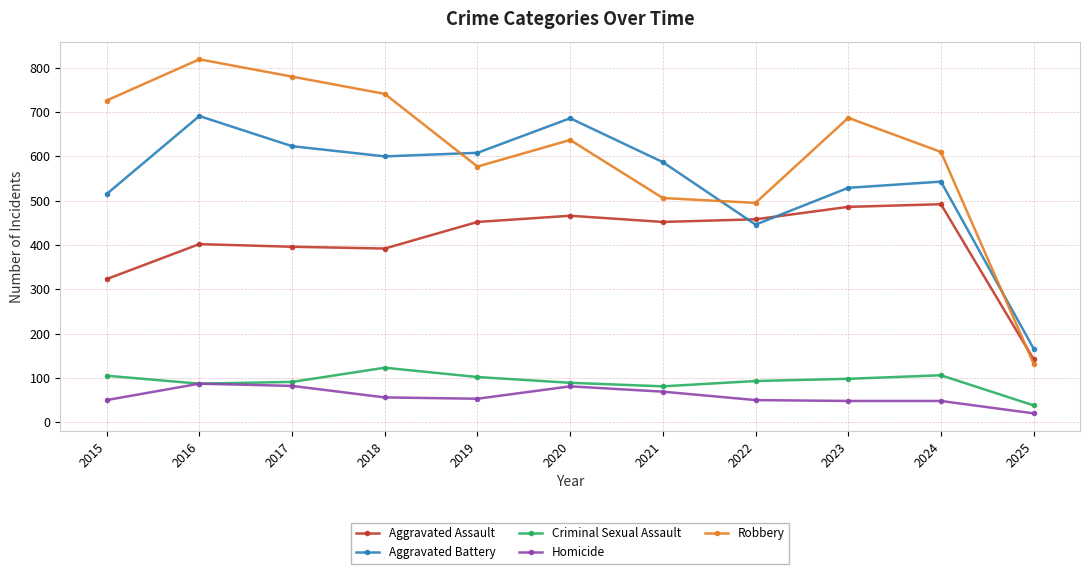

The value of Criminal Sexual Assault at 2024 is 168. True or false?

False